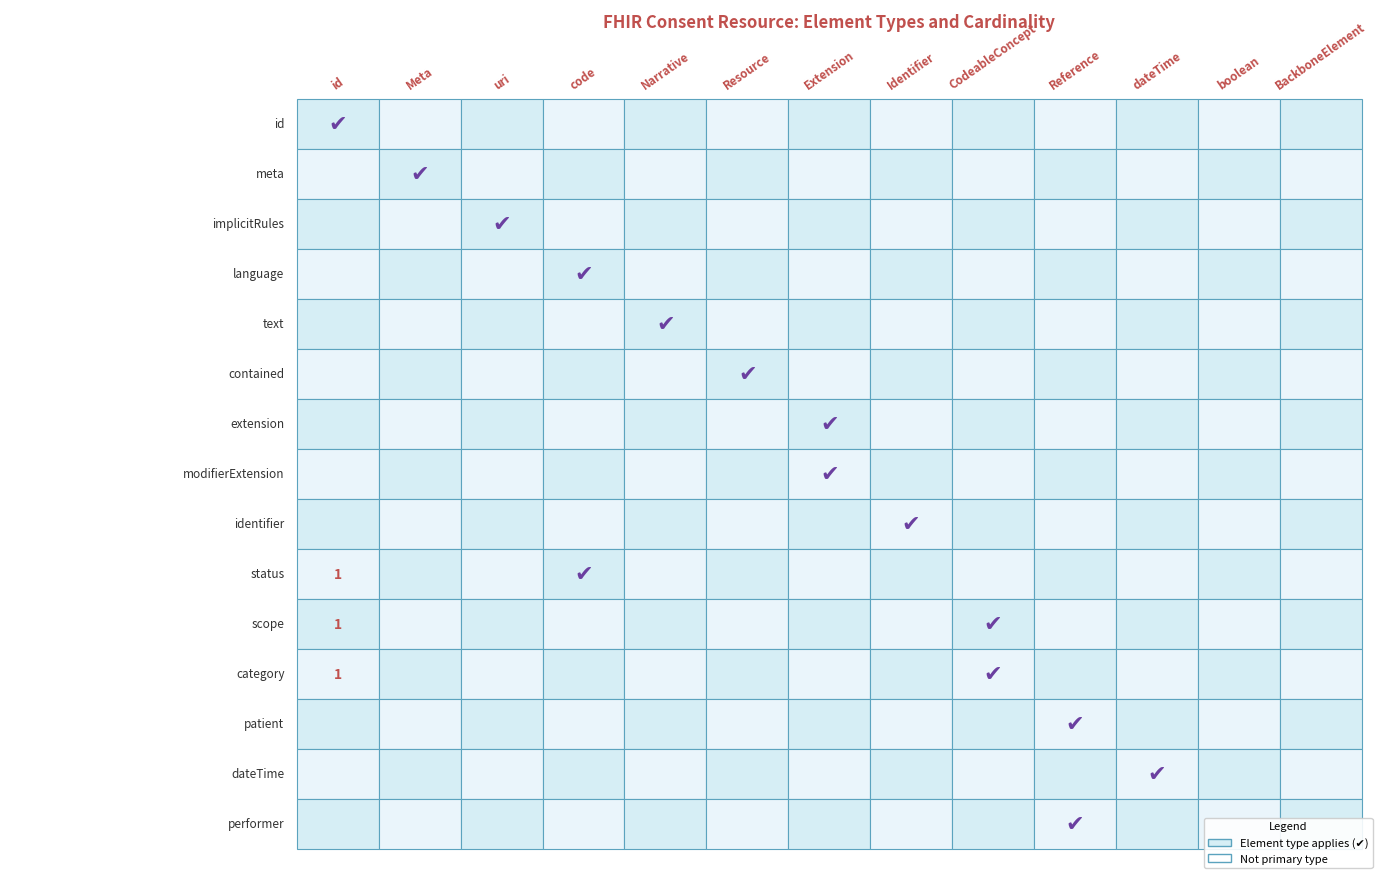

Which category has the highest value across all series?

Consent.id